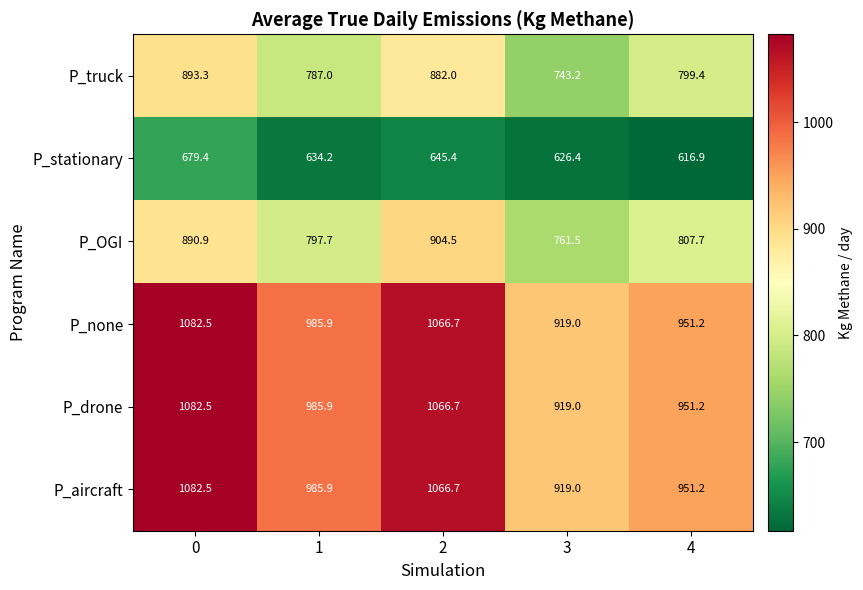

Where is P_OGI nearest to the value 833?

4